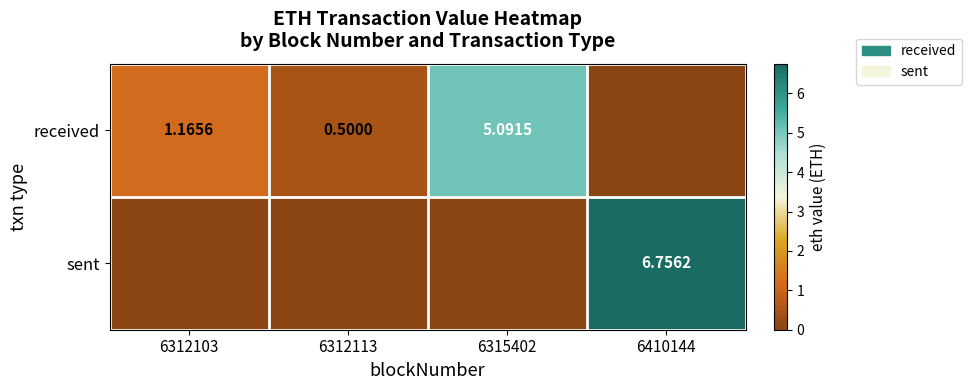

Where does the received series first go above 1?

6312103